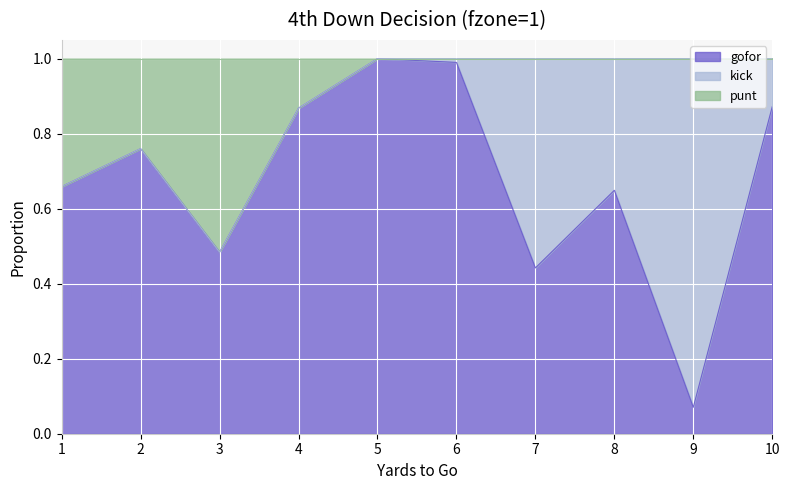

How many lines are shown in the chart?

3